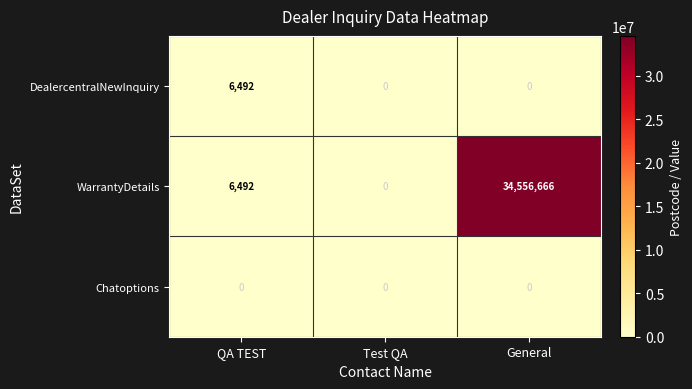

Which series has the widest spread of values?

WarrantyDetails